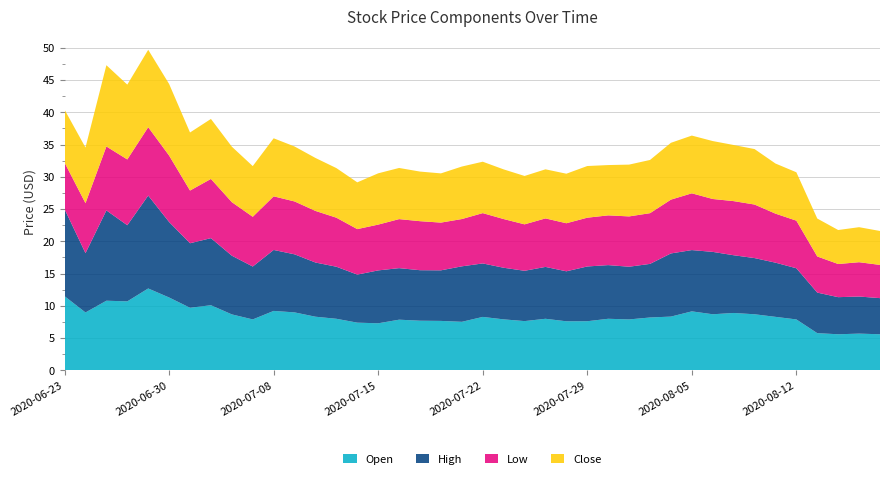

Reading right to left, list all the values displayed in this chart.

Open: 2020-08-18=5.6	2020-08-17=5.7	2020-08-14=5.6	2020-08-13=5.8	2020-08-12=7.9	2020-08-11=8.3	2020-08-10=8.7	2020-08-07=8.9	2020-08-06=8.7	2020-08-05=9.1	2020-08-04=8.3	2020-08-03=8.2	2020-07-31=7.9	2020-07-30=8.0	2020-07-29=7.6	2020-07-28=7.6	2020-07-27=8.0	2020-07-24=7.6	2020-07-23=7.9	2020-07-22=8.3	2020-07-21=7.5	2020-07-20=7.7	2020-07-17=7.7	2020-07-16=7.9	2020-07-15=7.3	2020-07-14=7.4	2020-07-13=8.0	2020-07-10=8.3	2020-07-09=9.0	2020-07-08=9.2	2020-07-07=7.9	2020-07-06=8.7	2020-07-02=10.1	2020-07-01=9.7	2020-06-30=11.3	2020-06-29=12.7	2020-06-26=10.7	2020-06-25=10.8	2020-06-24=9.0	2020-06-23=11.5
High: 2020-08-18=5.6	2020-08-17=5.8	2020-08-14=5.8	2020-08-13=6.3	2020-08-12=7.9	2020-08-11=8.4	2020-08-10=8.7	2020-08-07=8.9	2020-08-06=9.7	2020-08-05=9.5	2020-08-04=9.8	2020-08-03=8.3	2020-07-31=8.2	2020-07-30=8.3	2020-07-29=8.5	2020-07-28=7.8	2020-07-27=8.0	2020-07-24=7.8	2020-07-23=8.0	2020-07-22=8.3	2020-07-21=8.6	2020-07-20=7.8	2020-07-17=7.8	2020-07-16=8.0	2020-07-15=8.2	2020-07-14=7.4	2020-07-13=8.1	2020-07-10=8.4	2020-07-09=9.0	2020-07-08=9.4	2020-07-07=8.2	2020-07-06=9.1	2020-07-02=10.4	2020-07-01=10.0	2020-06-30=11.7	2020-06-29=14.4	2020-06-26=11.8	2020-06-25=14.0	2020-06-24=9.2	2020-06-23=13.5
Low: 2020-08-18=5.2	2020-08-17=5.3	2020-08-14=5.1	2020-08-13=5.6	2020-08-12=7.4	2020-08-11=7.6	2020-08-10=8.3	2020-08-07=8.4	2020-08-06=8.2	2020-08-05=8.8	2020-08-04=8.3	2020-08-03=7.9	2020-07-31=7.8	2020-07-30=7.7	2020-07-29=7.6	2020-07-28=7.4	2020-07-27=7.5	2020-07-24=7.2	2020-07-23=7.6	2020-07-22=7.8	2020-07-21=7.3	2020-07-20=7.4	2020-07-17=7.6	2020-07-16=7.6	2020-07-15=7.1	2020-07-14=7.1	2020-07-13=7.6	2020-07-10=8.0	2020-07-09=8.2	2020-07-08=8.3	2020-07-07=7.7	2020-07-06=8.3	2020-07-02=9.2	2020-07-01=8.2	2020-06-30=10.3	2020-06-29=10.6	2020-06-26=10.2	2020-06-25=9.9	2020-06-24=7.8	2020-06-23=7.2
Close: 2020-08-18=5.3	2020-08-17=5.4	2020-08-14=5.3	2020-08-13=5.9	2020-08-12=7.5	2020-08-11=7.8	2020-08-10=8.6	2020-08-07=8.7	2020-08-06=9.0	2020-08-05=8.9	2020-08-04=8.8	2020-08-03=8.2	2020-07-31=8.0	2020-07-30=7.8	2020-07-29=8.0	2020-07-28=7.7	2020-07-27=7.6	2020-07-24=7.5	2020-07-23=7.7	2020-07-22=8.0	2020-07-21=8.1	2020-07-20=7.6	2020-07-17=7.7	2020-07-16=7.9	2020-07-15=7.9	2020-07-14=7.2	2020-07-13=7.7	2020-07-10=8.2	2020-07-09=8.5	2020-07-08=9.0	2020-07-07=7.9	2020-07-06=8.6	2020-07-02=9.3	2020-07-01=9.0	2020-06-30=11.1	2020-06-29=12.0	2020-06-26=11.6	2020-06-25=12.6	2020-06-24=8.6	2020-06-23=8.2